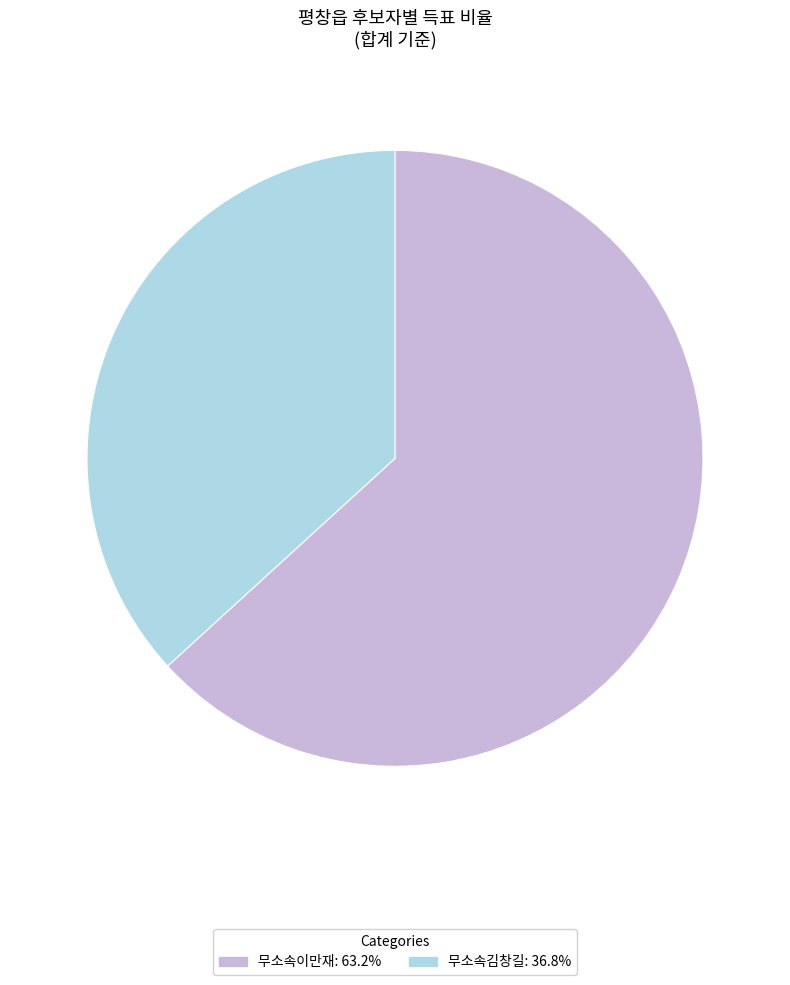

Does any single category account for the majority?

Yes